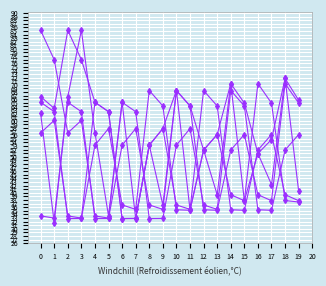

Is this an area chart (filled region under the line)?

No